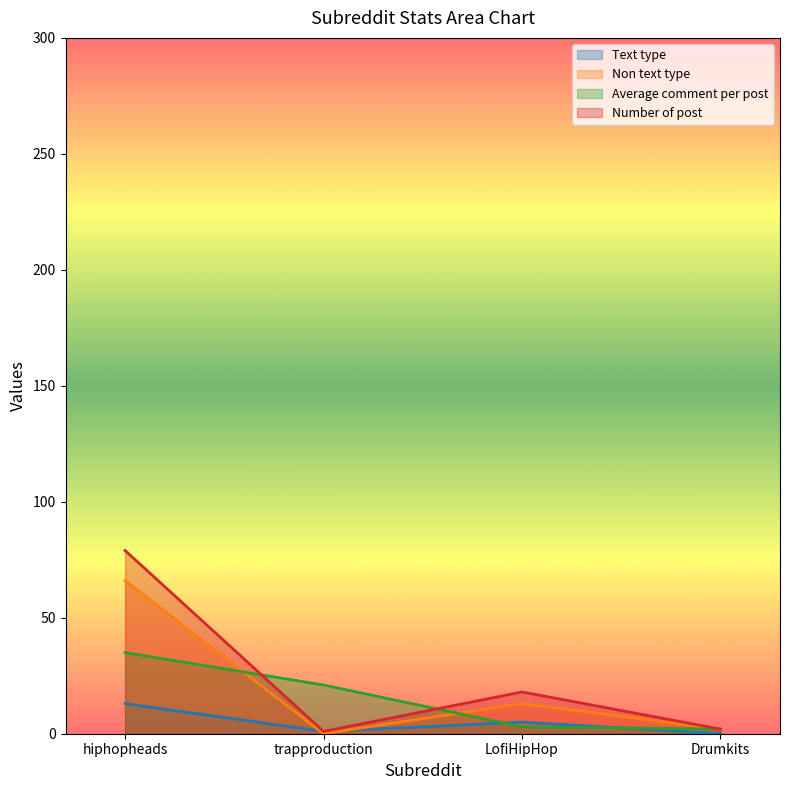

Which series has the largest total across all categories?

Number of post